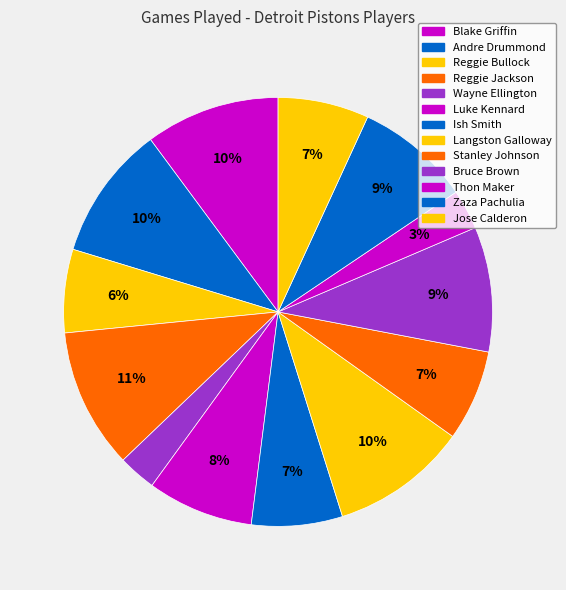

Which slice is the largest?

Reggie Jackson